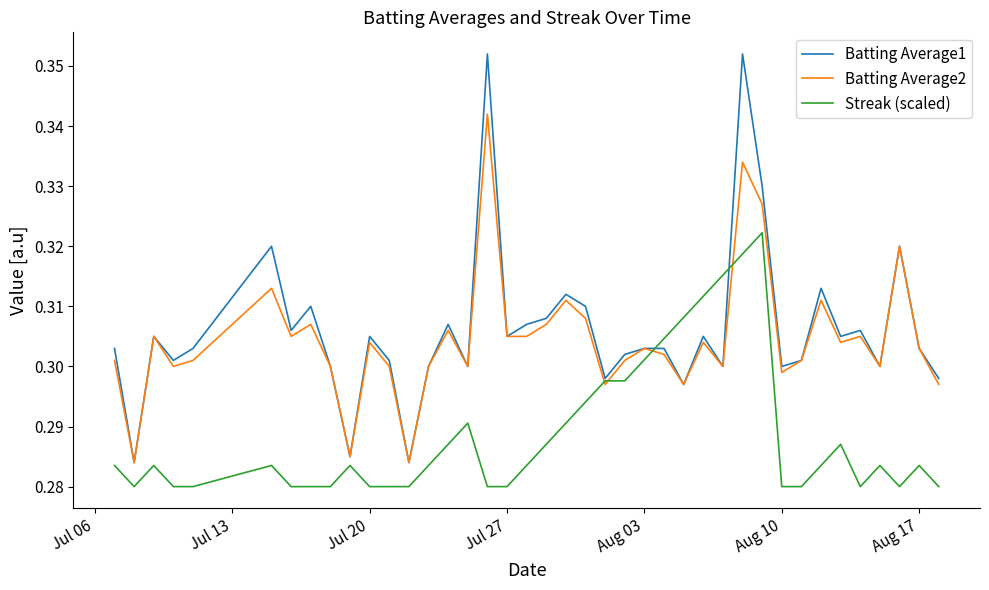

What are all the series names shown in the legend?

Batting Average1, Batting Average2, Streak (scaled)